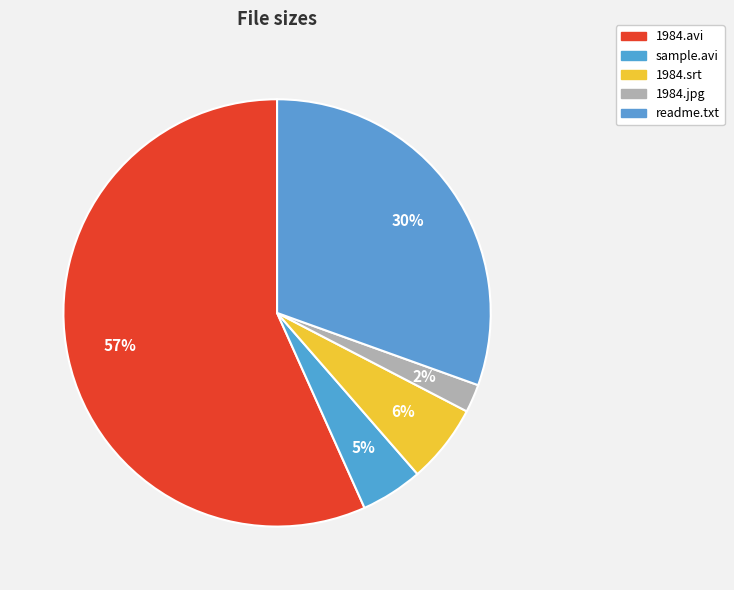

Rank the categories by value from highest to lowest.

1984.avi, readme.txt, 1984.srt, sample.avi, 1984.jpg